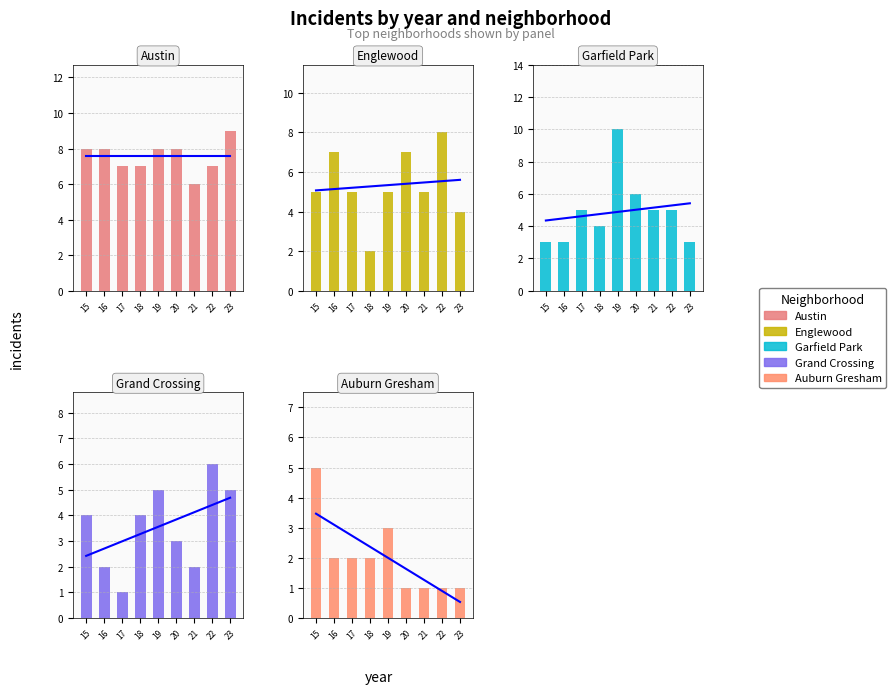

At how many categories does at least one series exceed 9?

1